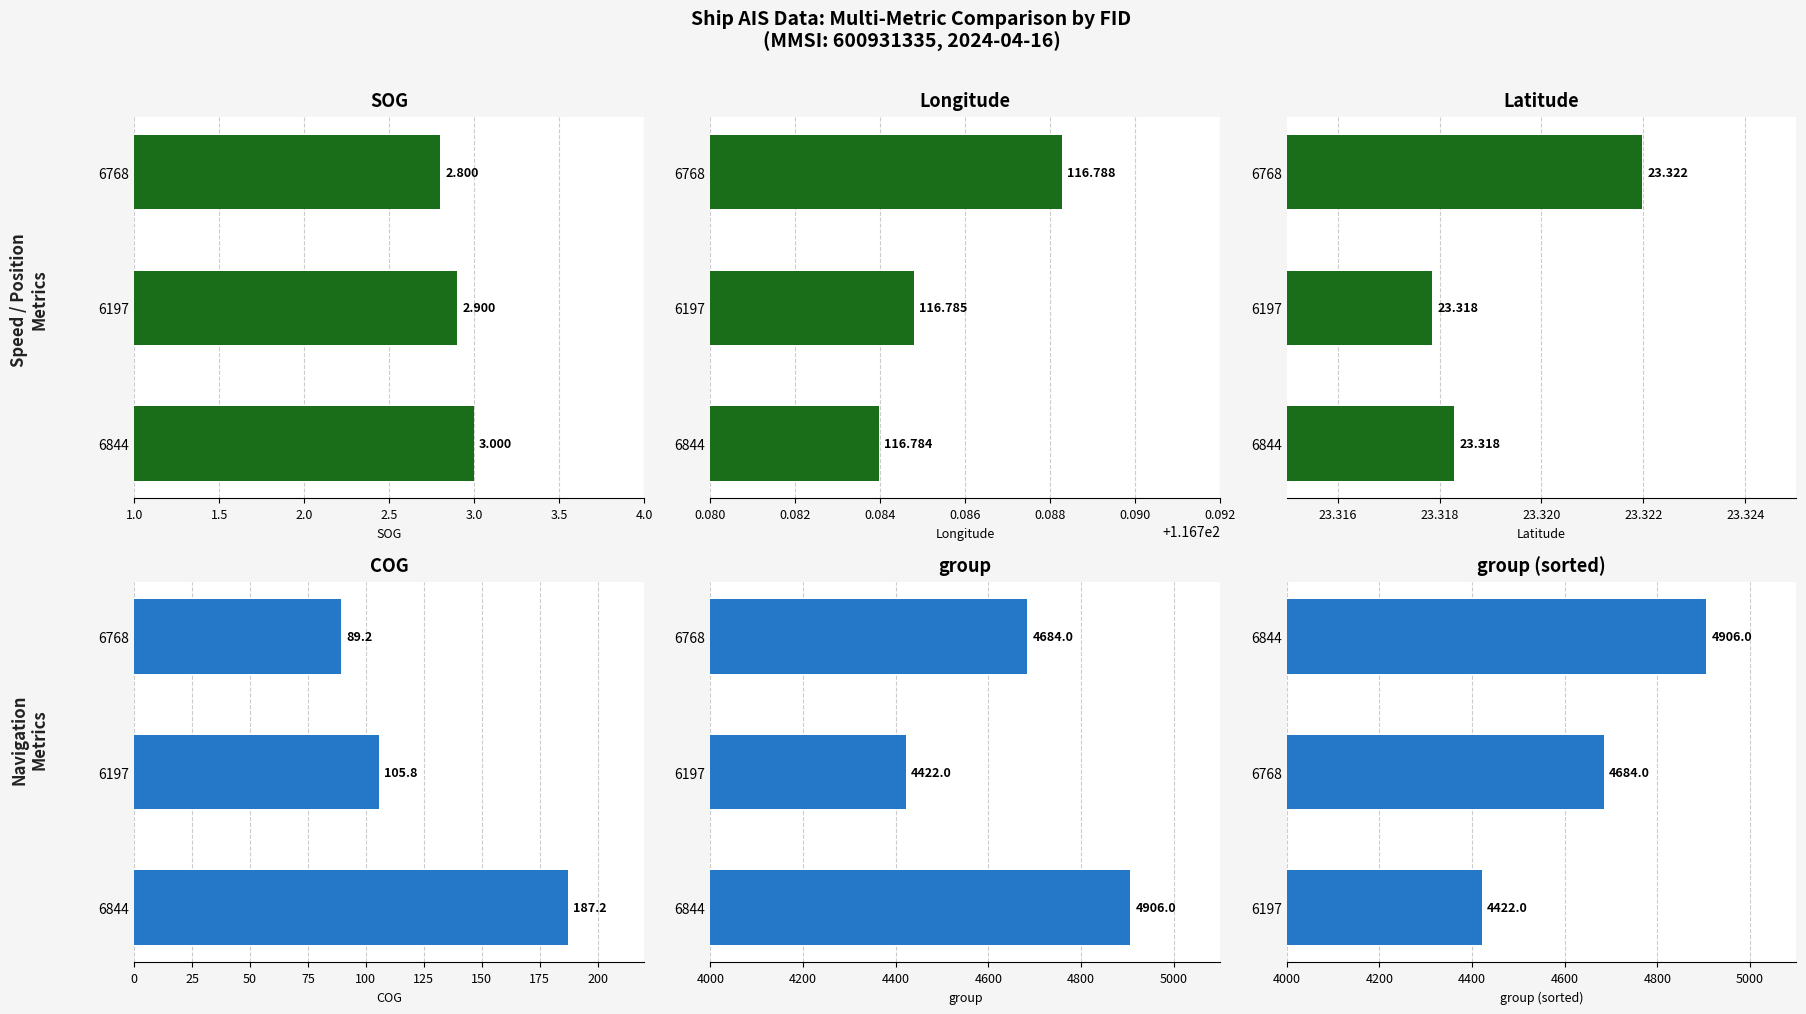

Reading left to right, transcribe all the data shown in this chart.

SOG: 3.0	2.9	2.8
Longitude: 116.8	116.8	116.8
Latitude: 23.3	23.3	23.3
COG: 187.2	105.8	89.2
group: 4906.0	4422.0	4684.0
group (sorted): 4422.0	4684.0	4906.0